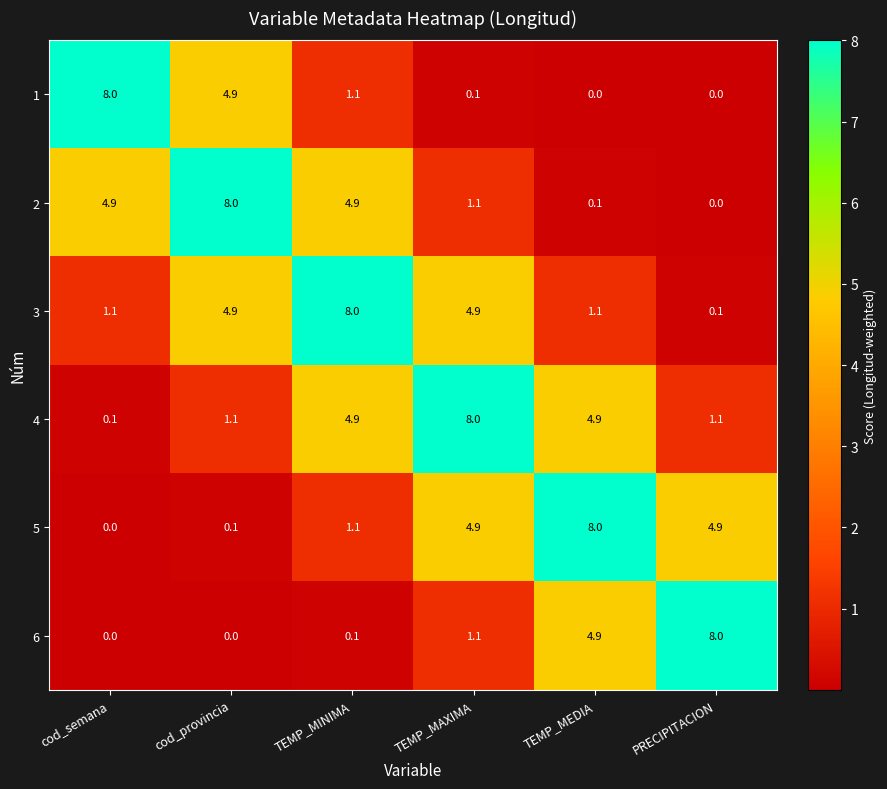

Between cod_semana and cod_provincia, which series saw the biggest shift?

3